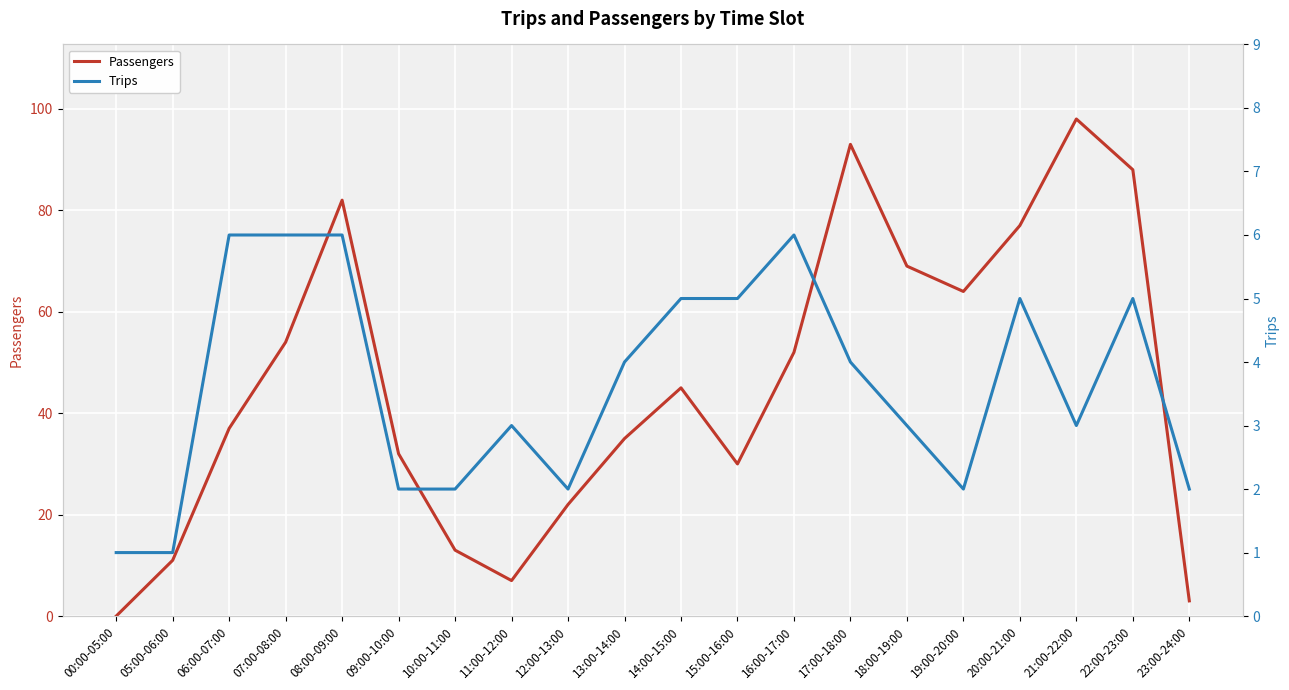

True or false: Trips has more than 0 points higher than both neighbors.

True